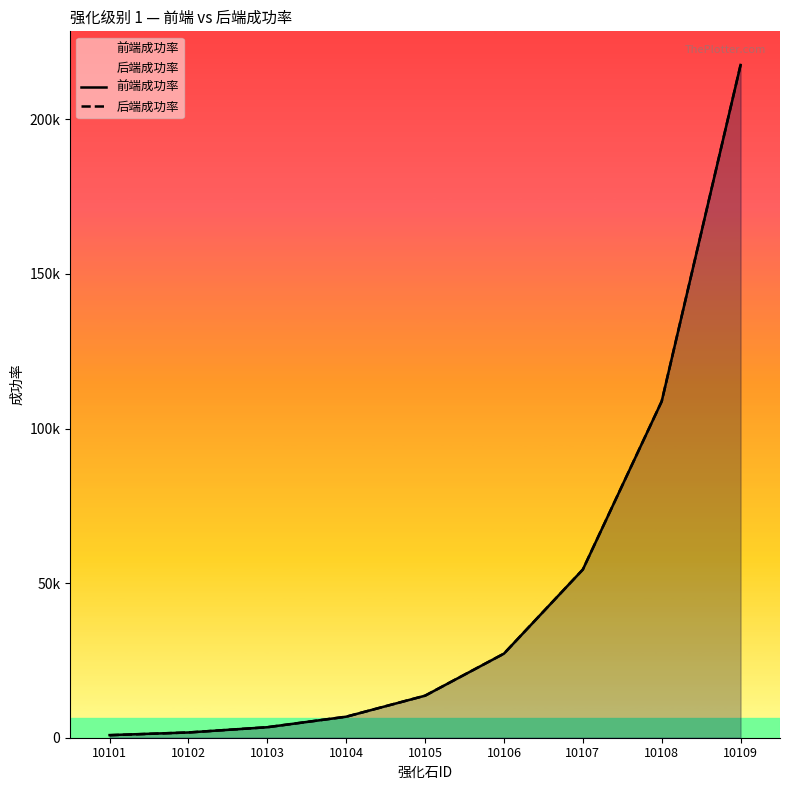

Which category has the highest value in the 前端成功率 series?

10109